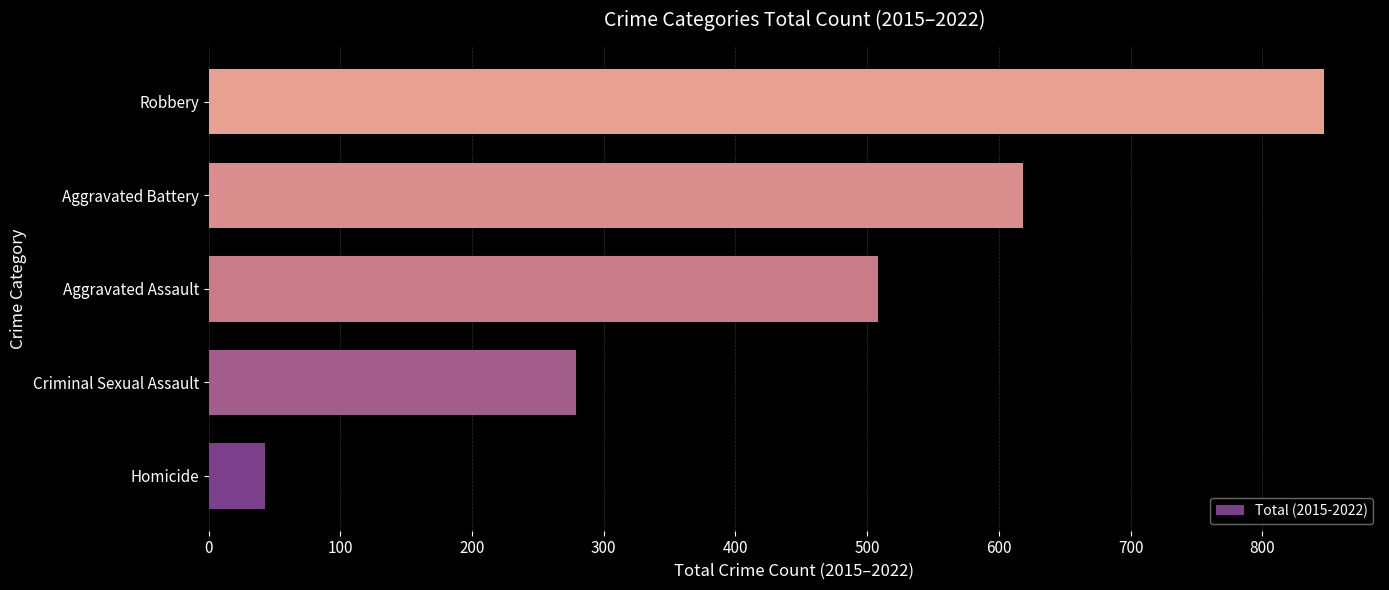

Count the number of categories in the chart.

5